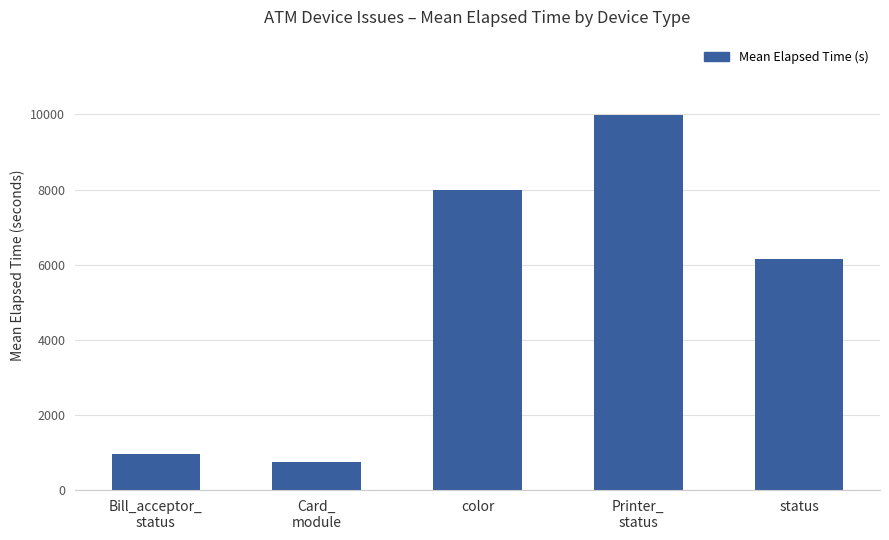

How many bars are there in total?

5